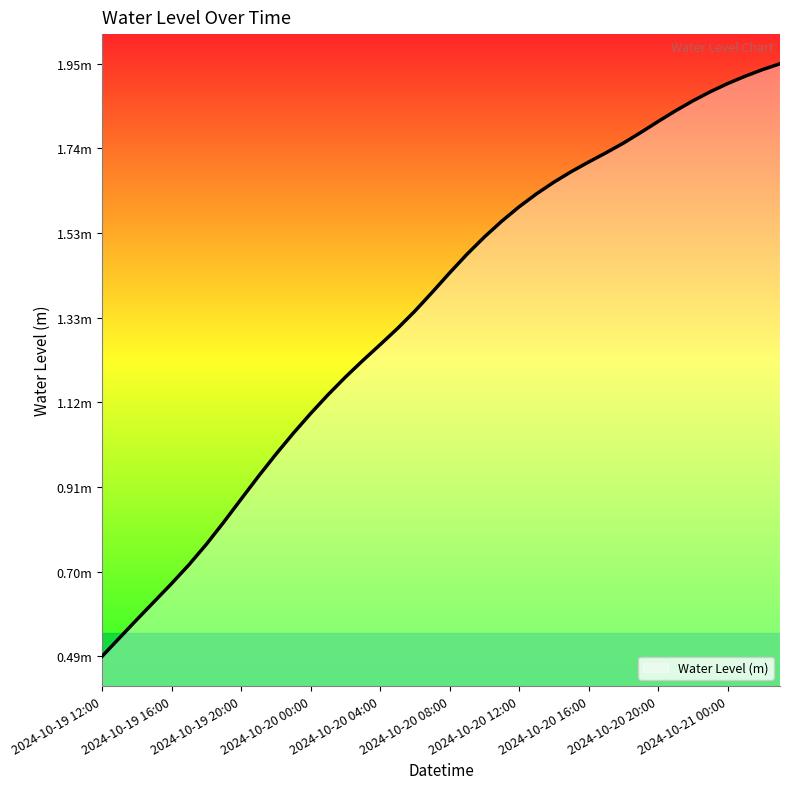

Is this an area chart (filled region under the line)?

Yes